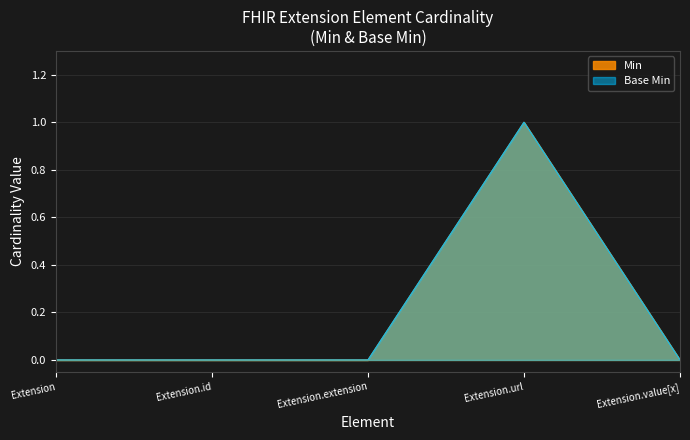

At which category does Base Min reach its first local peak?

Extension.url